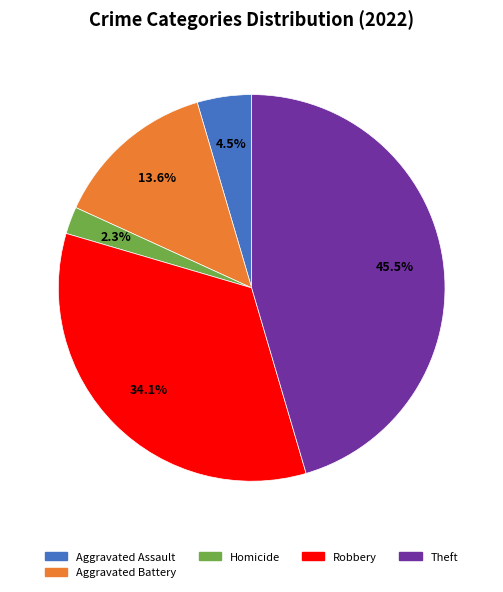

Does any single category account for the majority?

No